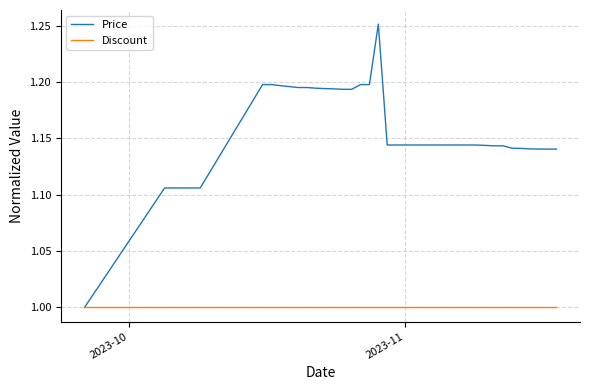

List the series in order of their overall mean, lowest first.

Discount, Price